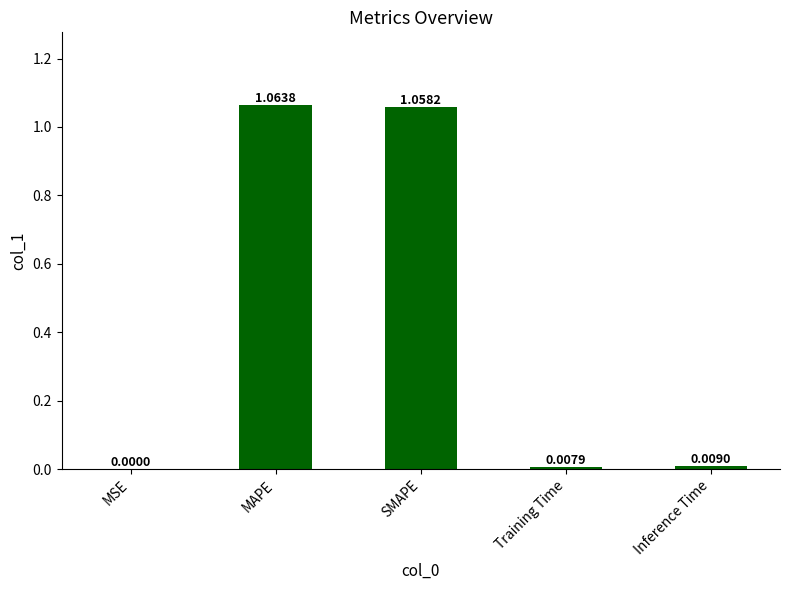

What is the change in value from SMAPE to Training Time?

-1.1